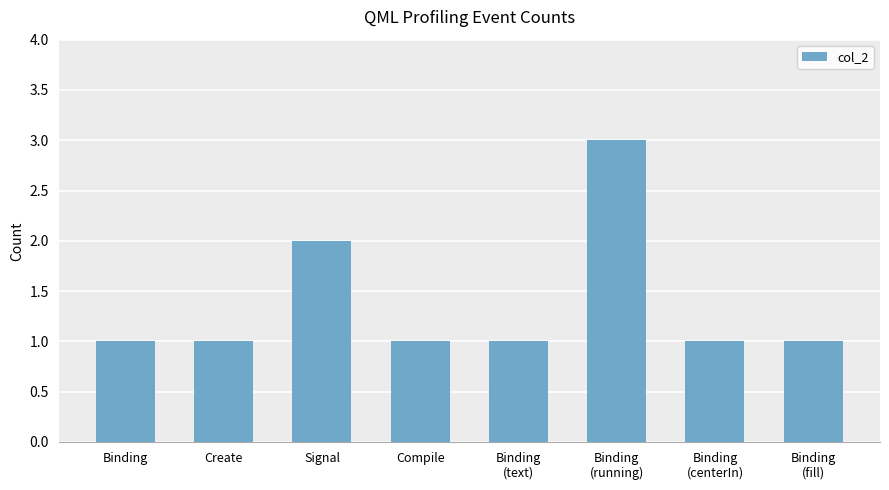

What is the label of the 6th bar from the right?

Signal